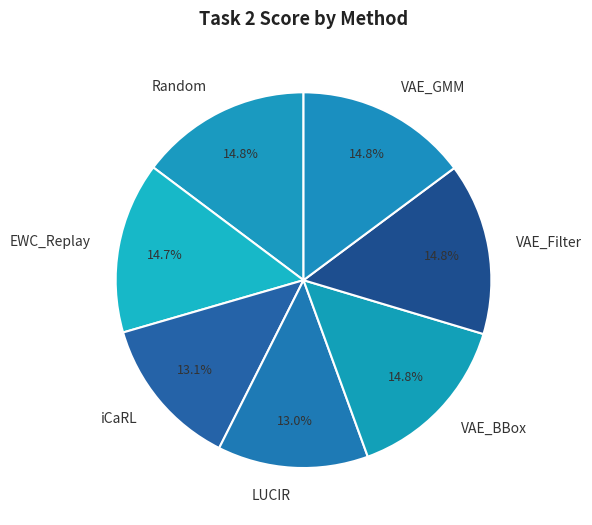

What percentage do VAE_Filter and VAE_GMM together represent?

29.6%